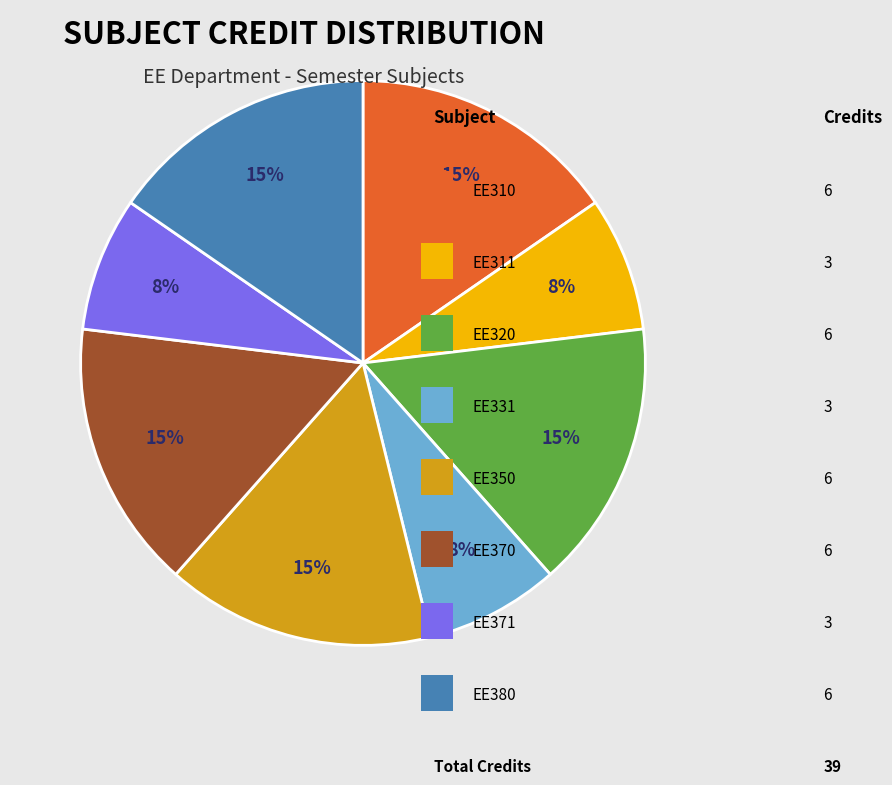

How many segments does this pie chart have?

8